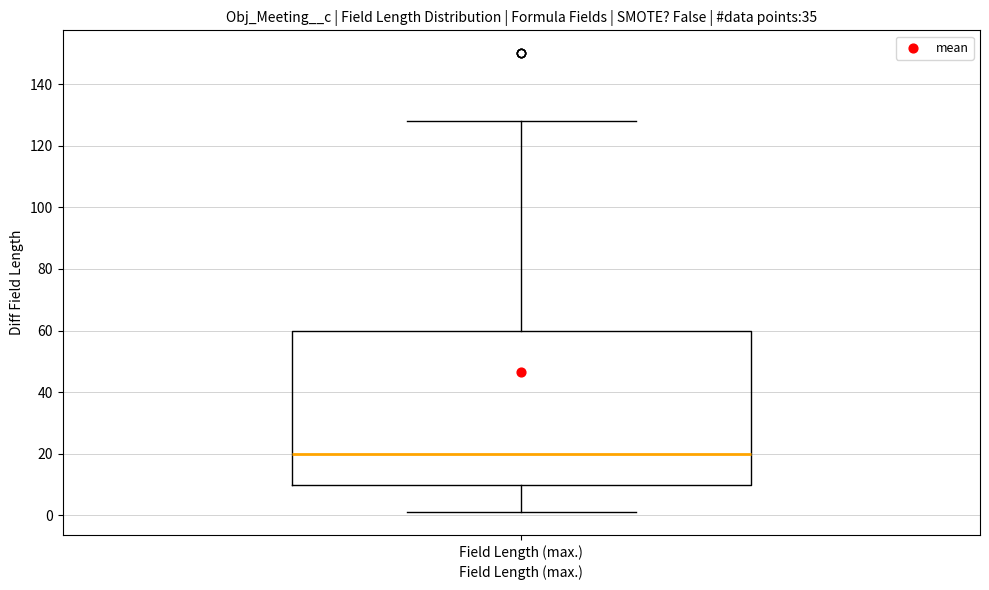

Transcribe this box plot: give where the median line is, the range the box spans, and where the two whiskers end, as read against the y-axis. The values are not printed on the chart, so give them approximately, as read against the axis.

median 20, box 10 to 60, whiskers 2 to 128